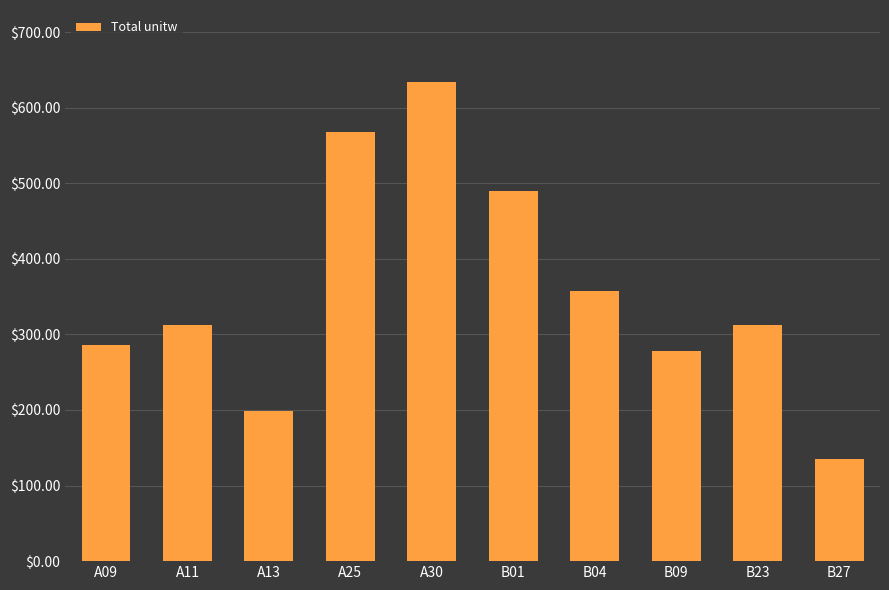

What is the sum of all values?

3570.2